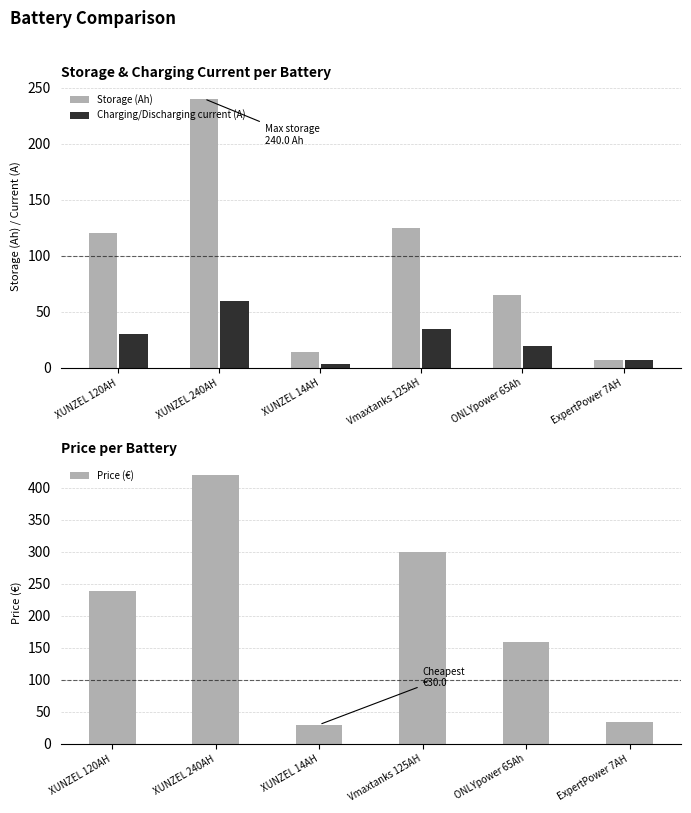

Does the chart contain any negative values?

No